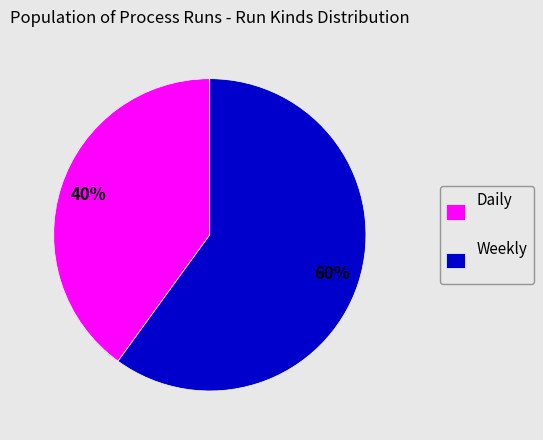

Is the sum of Daily and Weekly greater than half?

Yes